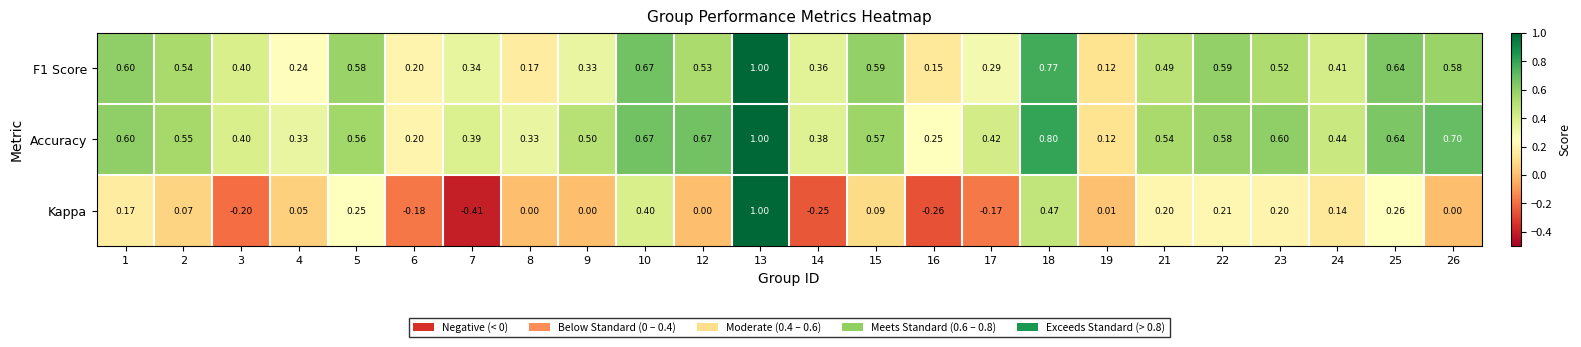

What is the total value across all series at 3?

0.6